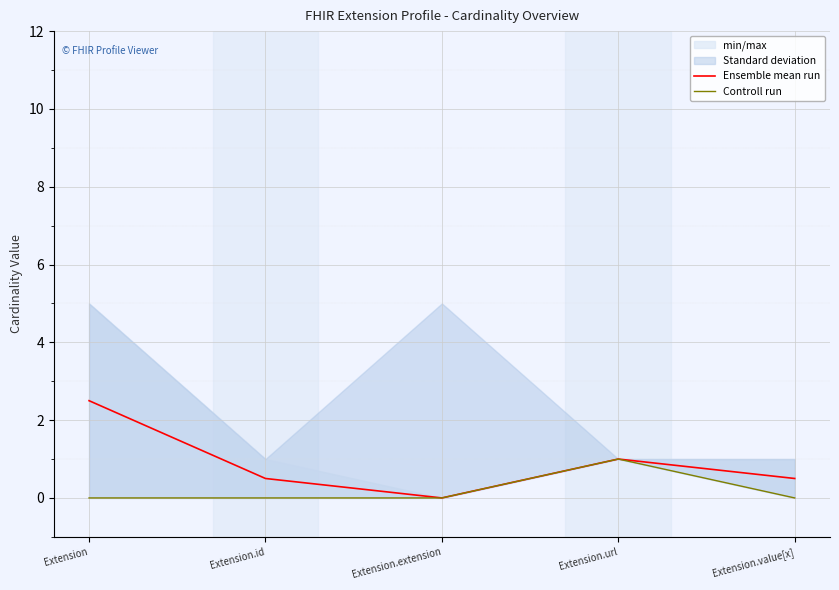

Which series changed the most between Extension.id and Extension.value[x]?

Ensemble mean run